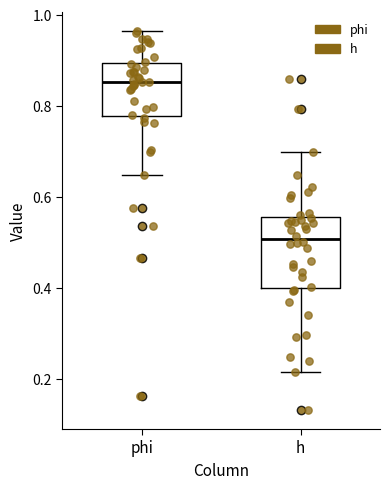

Reading left to right, read every box against the y-axis: the position of its median line, the range the box covers, and the ends of its whiskers. The values are not printed on the chart, so give them approximately, as read against the axis.

phi: median 0.86, box 0.78 to 0.90, whiskers 0.64 to 0.96
h: median 0.50, box 0.40 to 0.56, whiskers 0.22 to 0.70